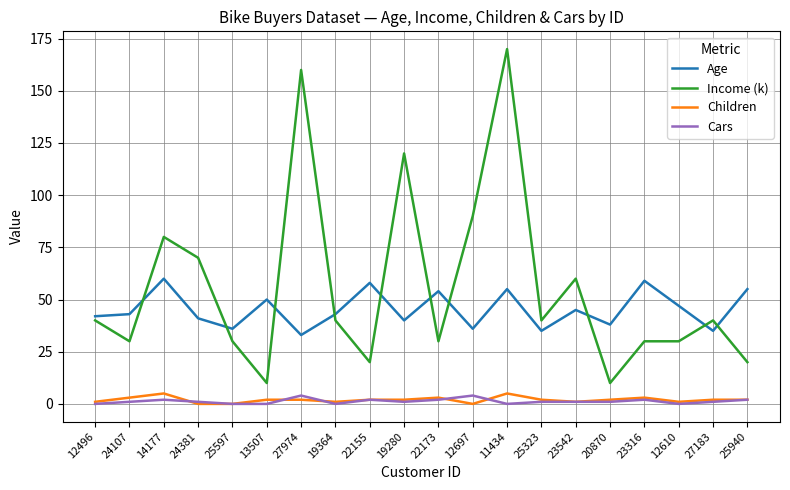

Which series has the largest range (max minus min)?

Income (k)